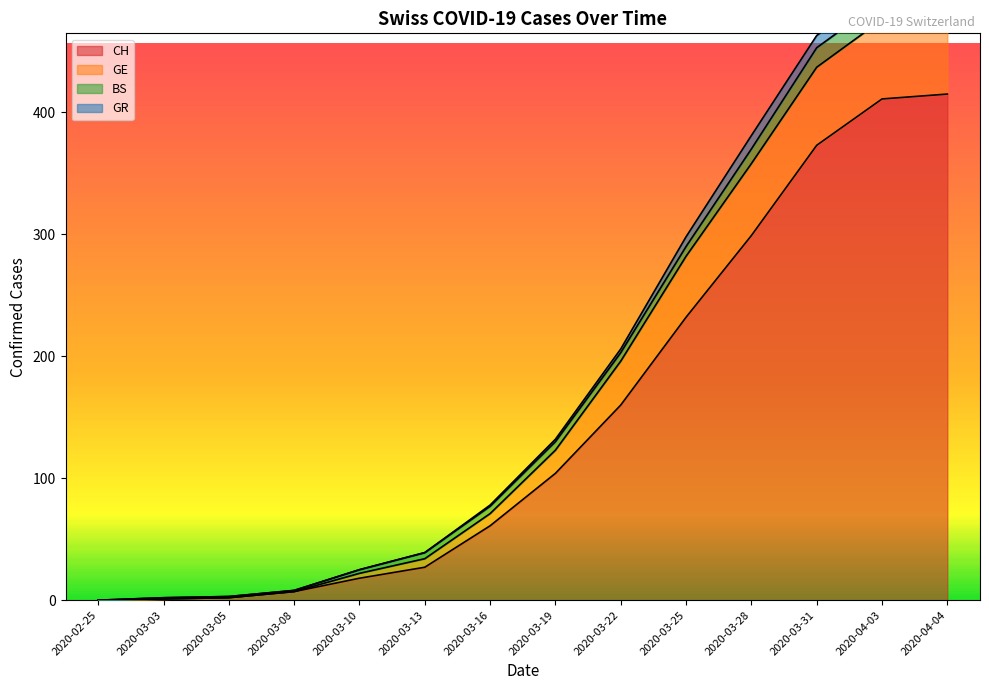

How many data points in CH are above 104?

6